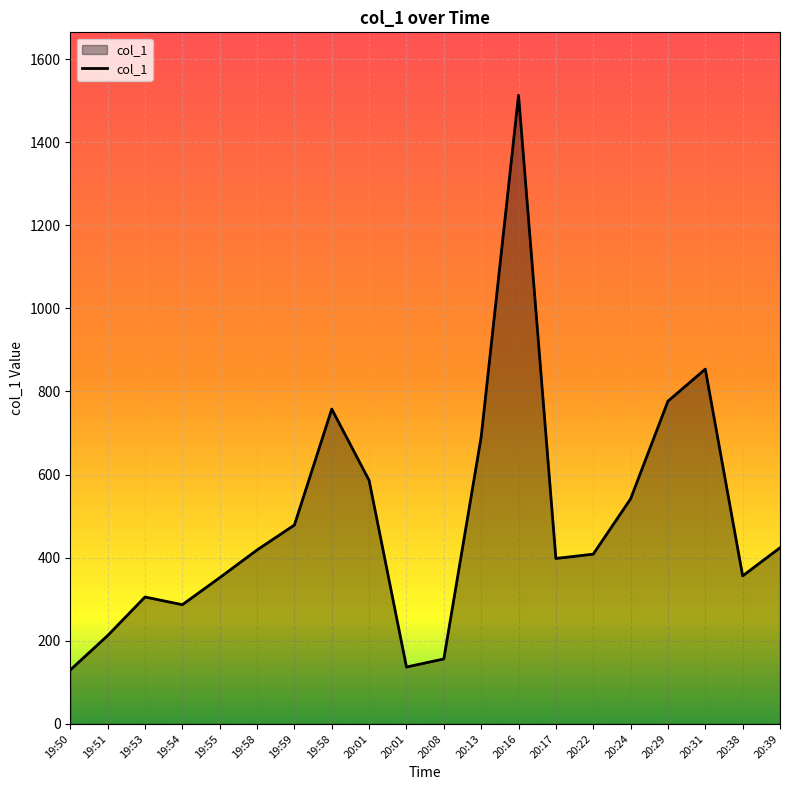

Which has a higher value, 19:55 or 20:29?

20:29